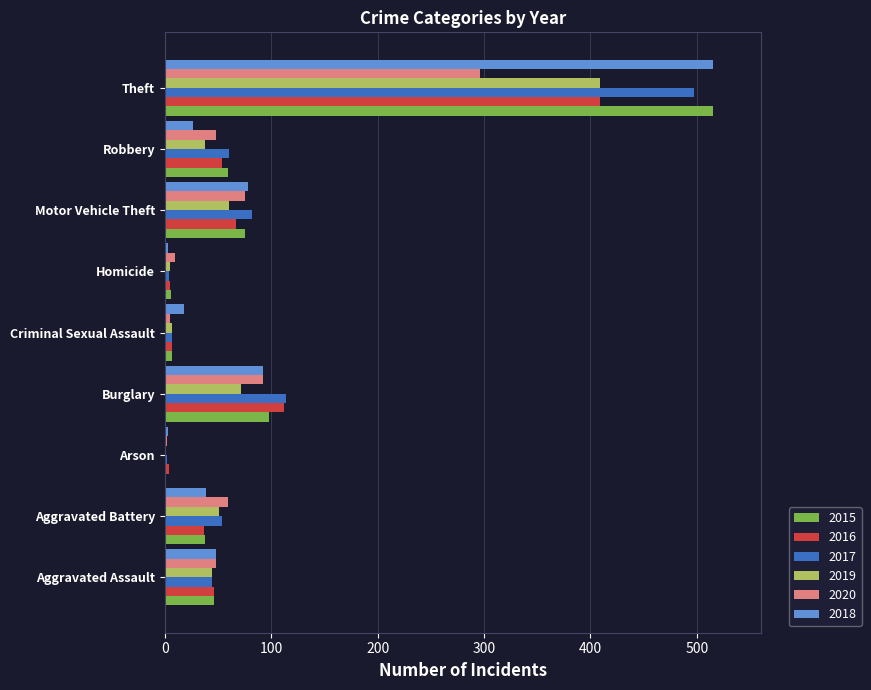

How many categories are shown in the chart?

9